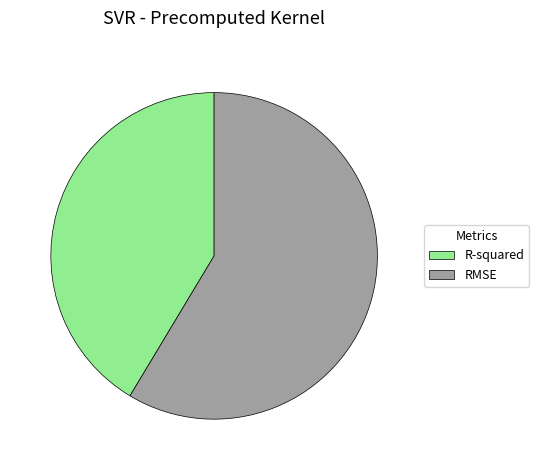

Which slice is the largest?

RMSE